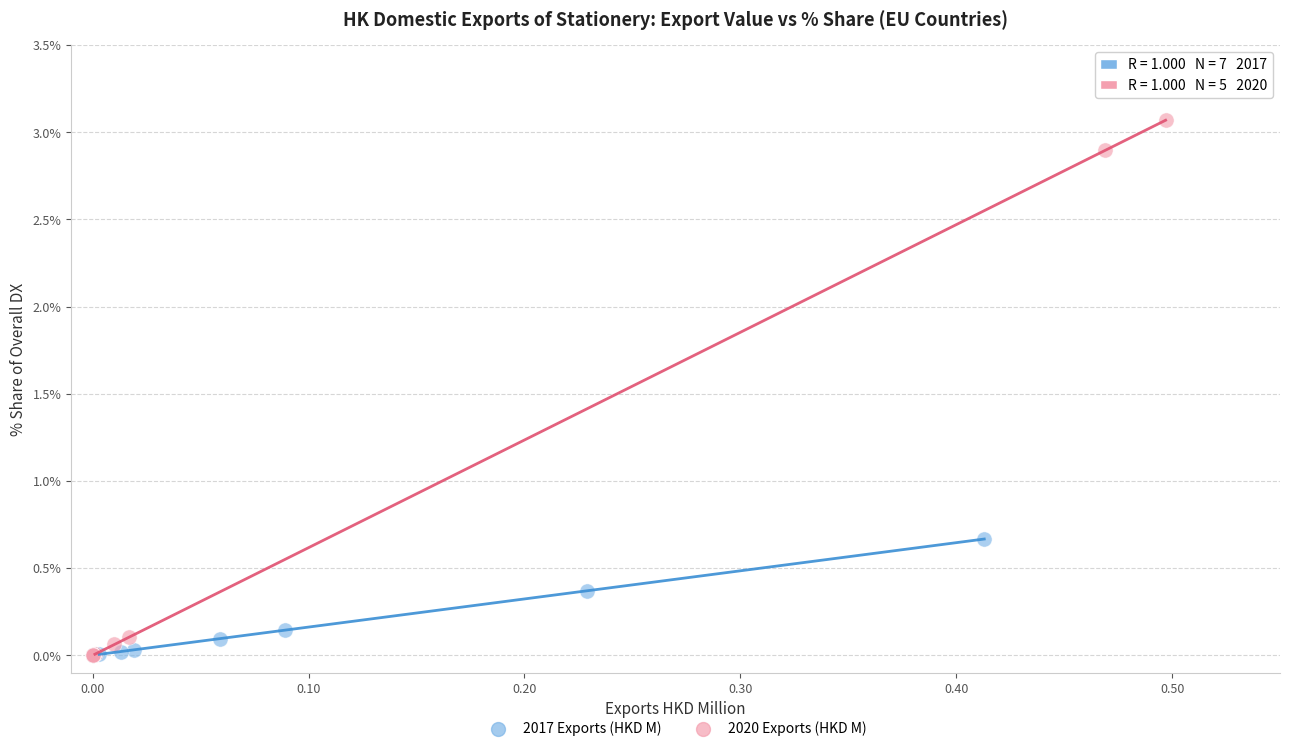

Which series reaches the maximum Y coordinate?

2020 Exports (HKD M)